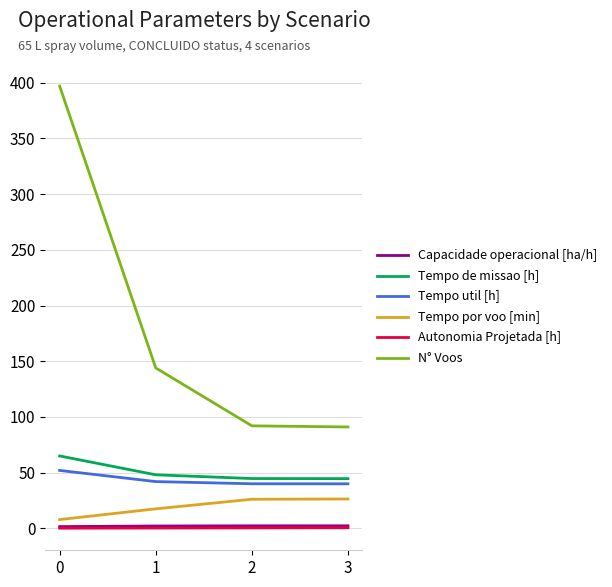

True or false: Tempo por voo [min] and Autonomia Projetada [h] intersect in this chart.

False